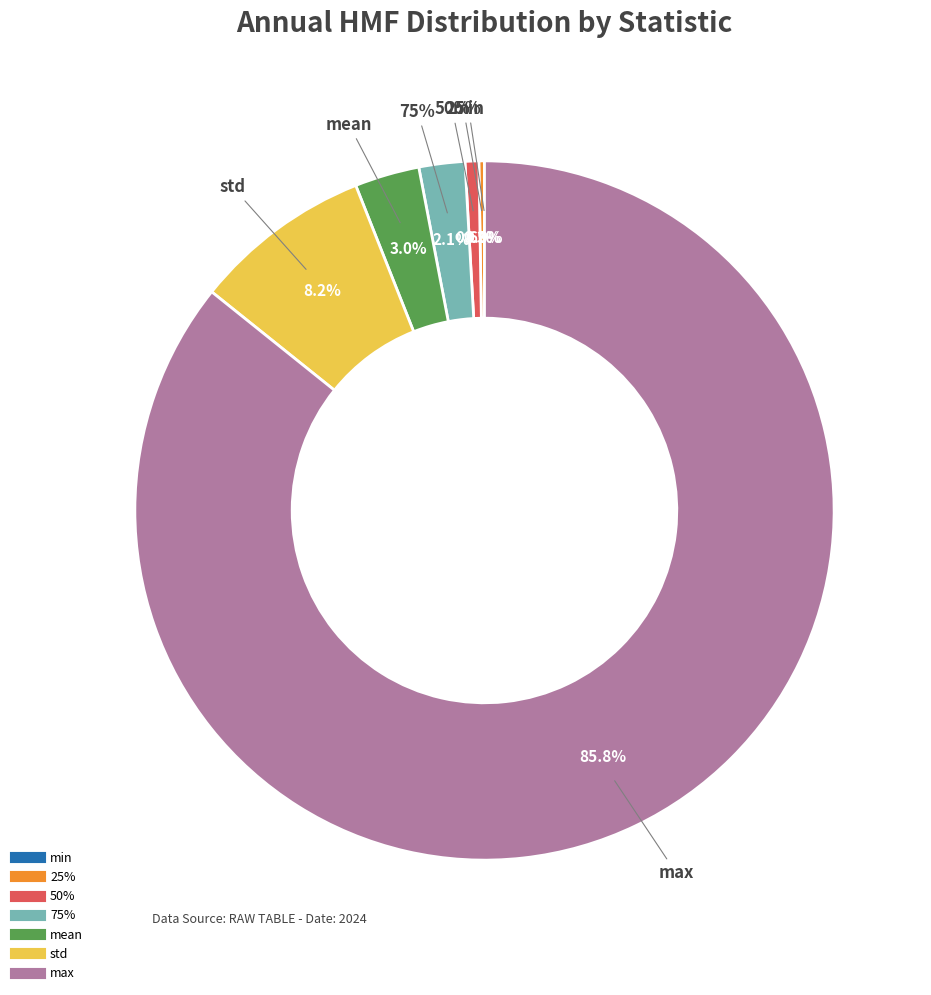

Which has a higher value, std or mean?

std